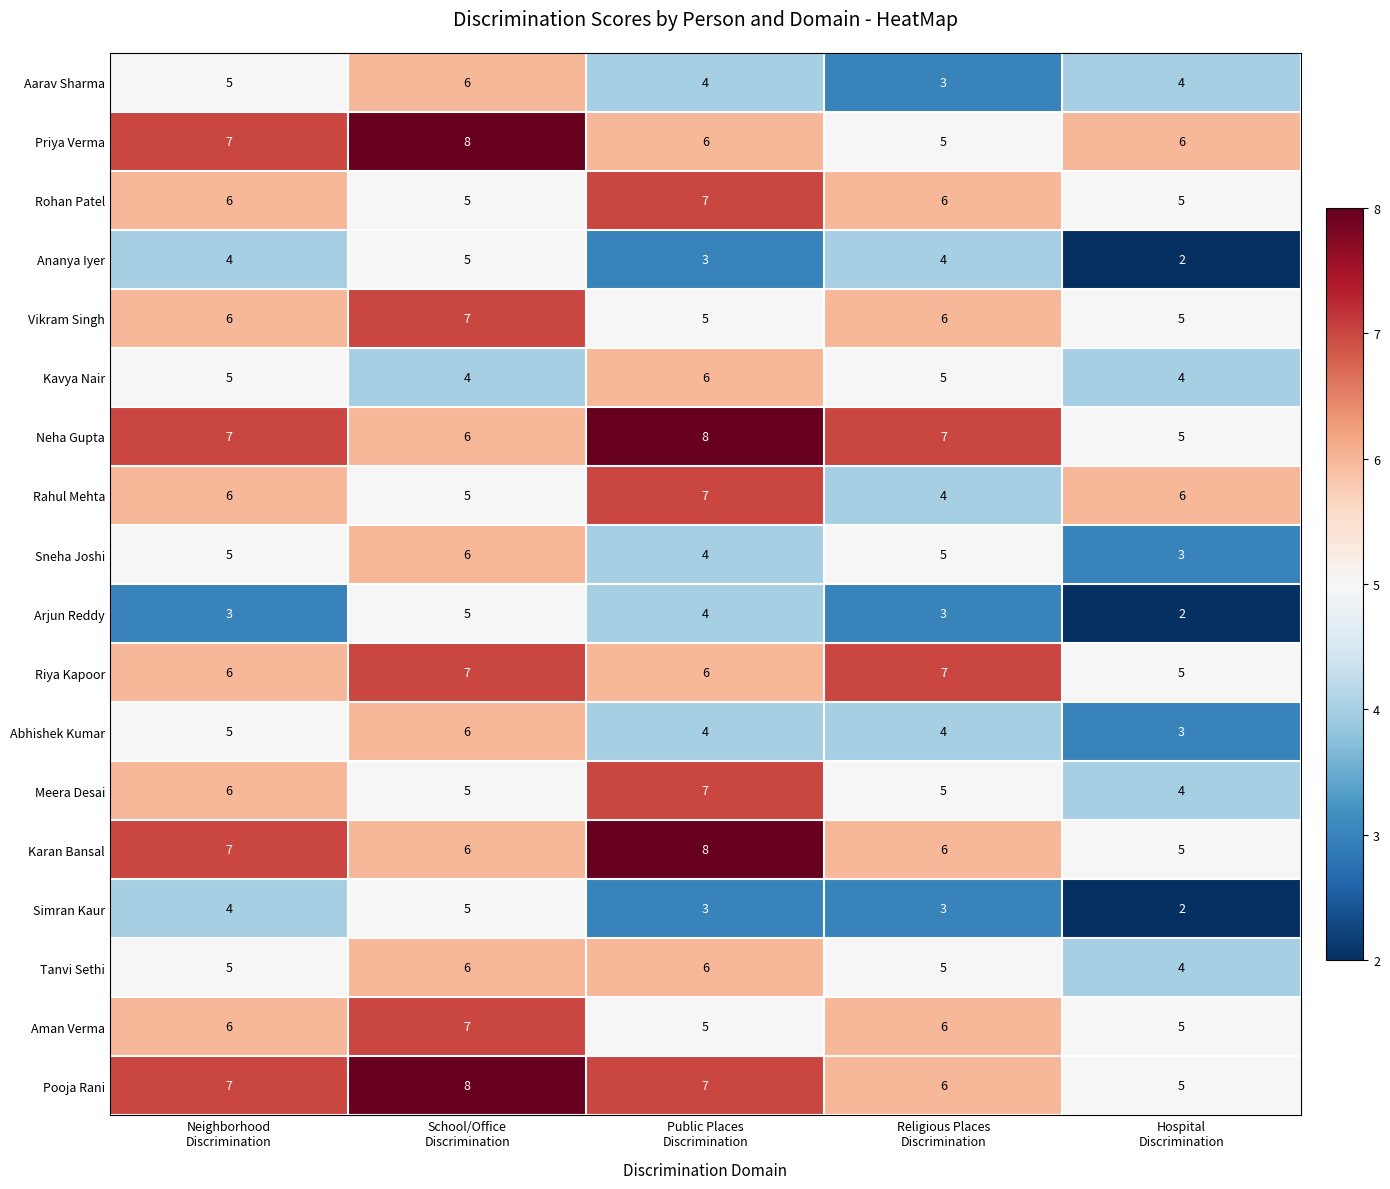

What is the sum of all Riya Kapoor values?

31